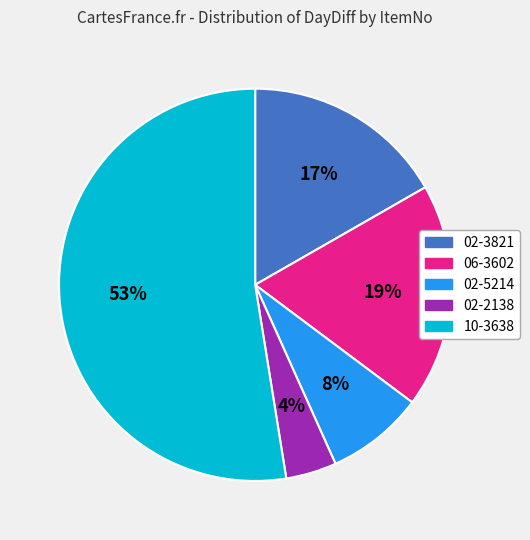

Count the number of slices in the pie.

5